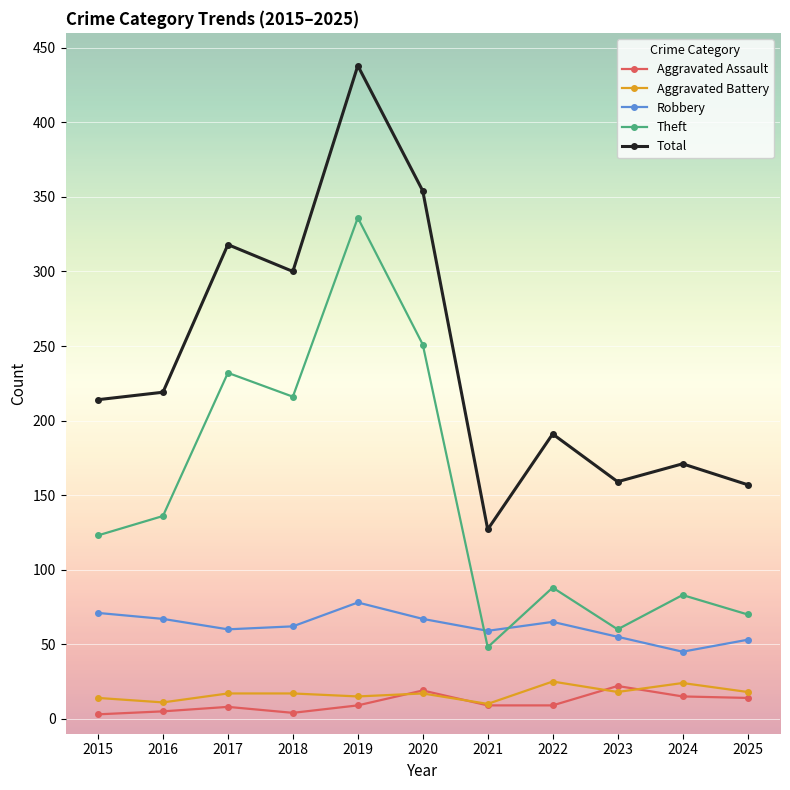

What is the maximum value for Aggravated Assault?

22